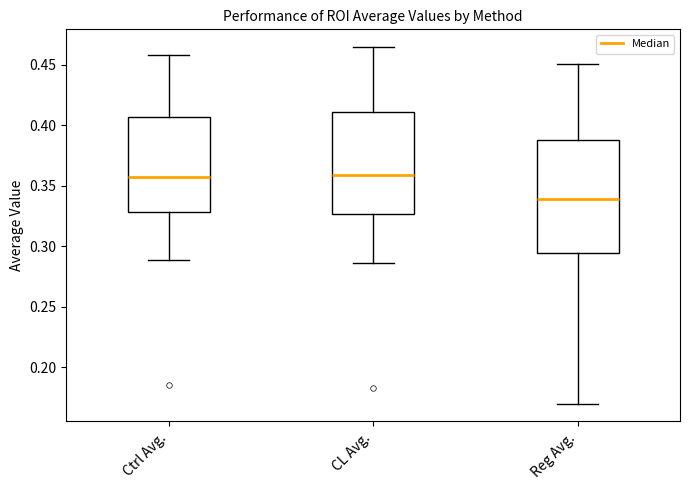

Reading left to right, read every box against the y-axis: the position of its median line, the range the box covers, and the ends of its whiskers. The values are not printed on the chart, so give them approximately, as read against the axis.

Ctrl Avg.: median 0.355, box 0.330 to 0.405, whiskers 0.290 to 0.460
CL Avg.: median 0.360, box 0.325 to 0.410, whiskers 0.285 to 0.465
Reg Avg.: median 0.340, box 0.295 to 0.390, whiskers 0.170 to 0.450